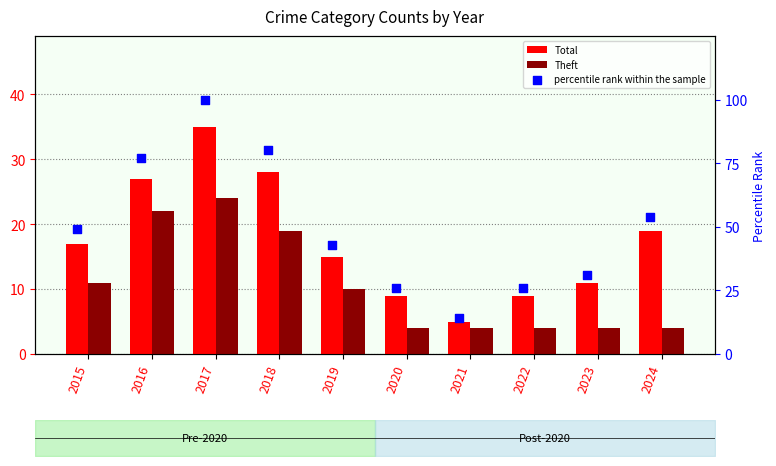

At how many categories does at least one series exceed 37?

6